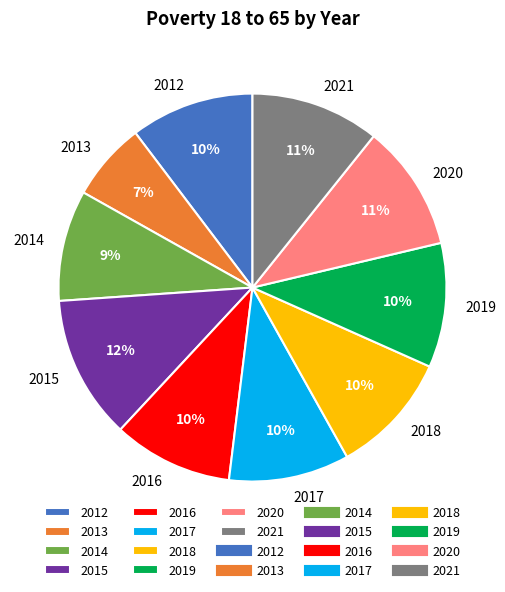

Is the sum of 2017 and 2015 greater than half?

No